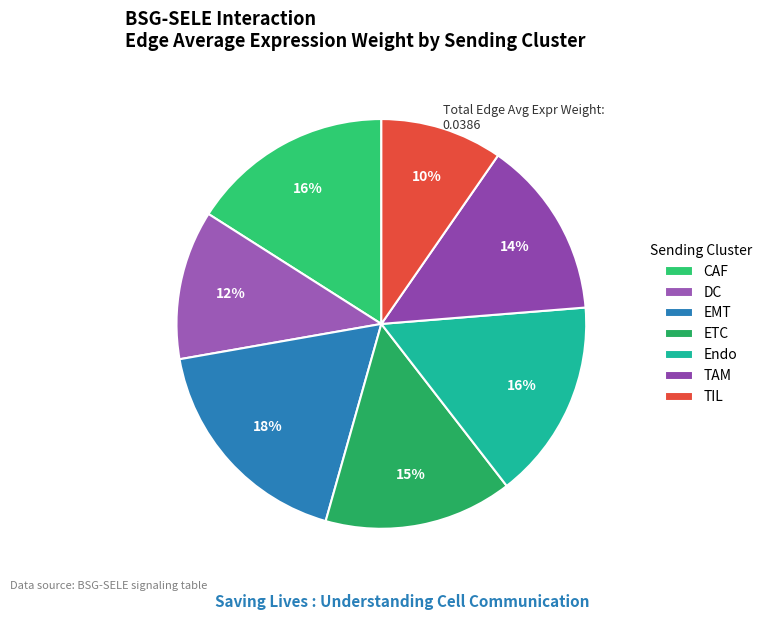

To the nearest percent, what portion does TAM represent?

14%